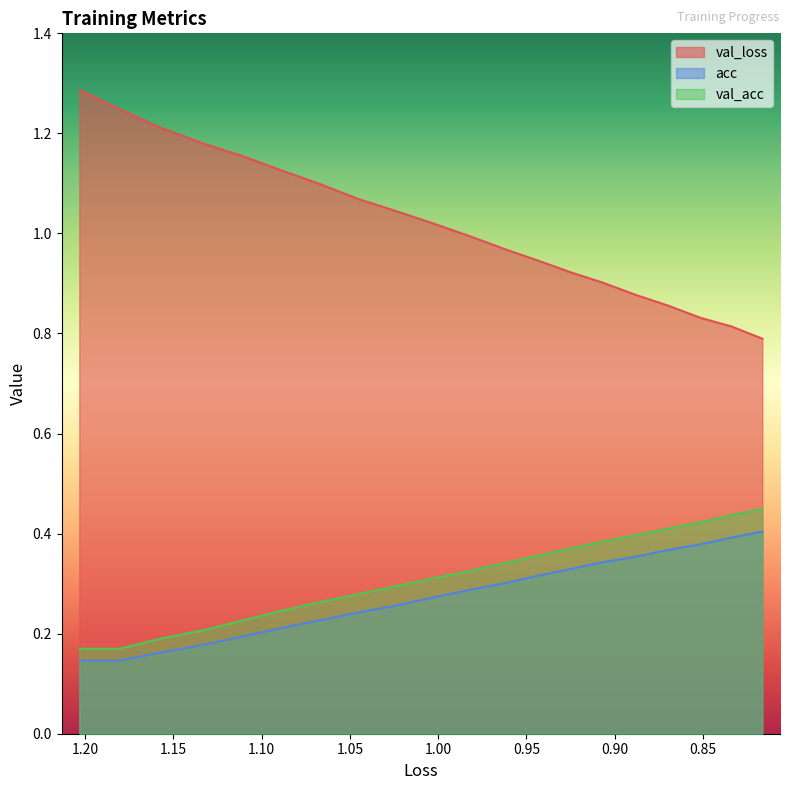

The val_acc series shows 0.1 at 1.25. True or false?

False